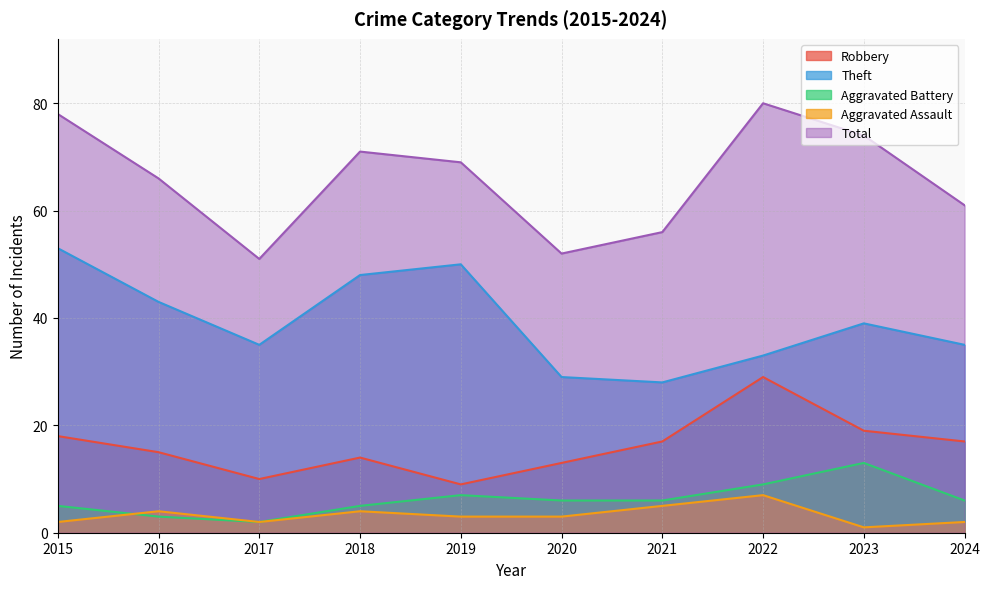

What is the total value across all series at 2022?

158